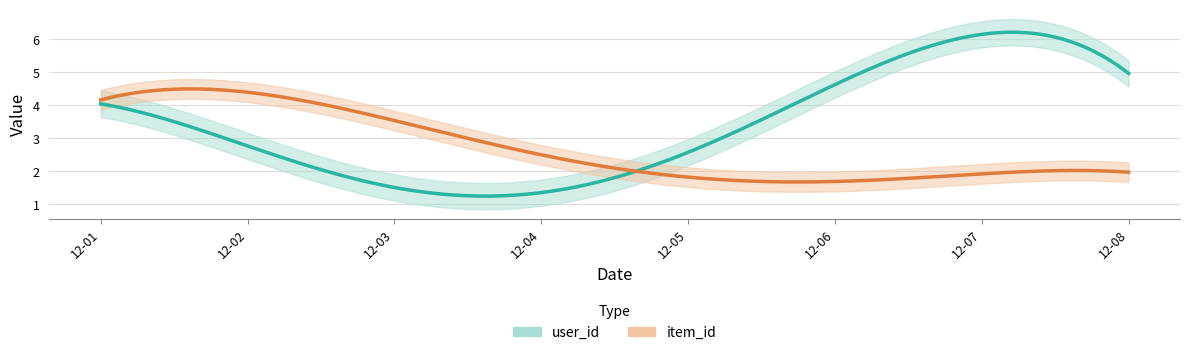

What is the difference between the maximum and minimum values in the user_id series?

5